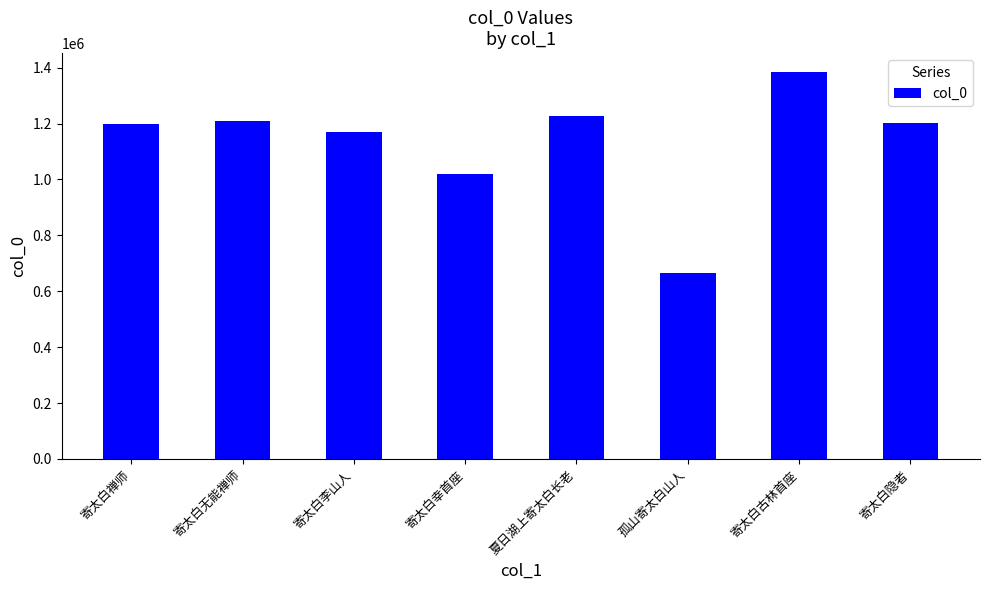

Where does the data first go above 1203435?

寄太白无能禅师